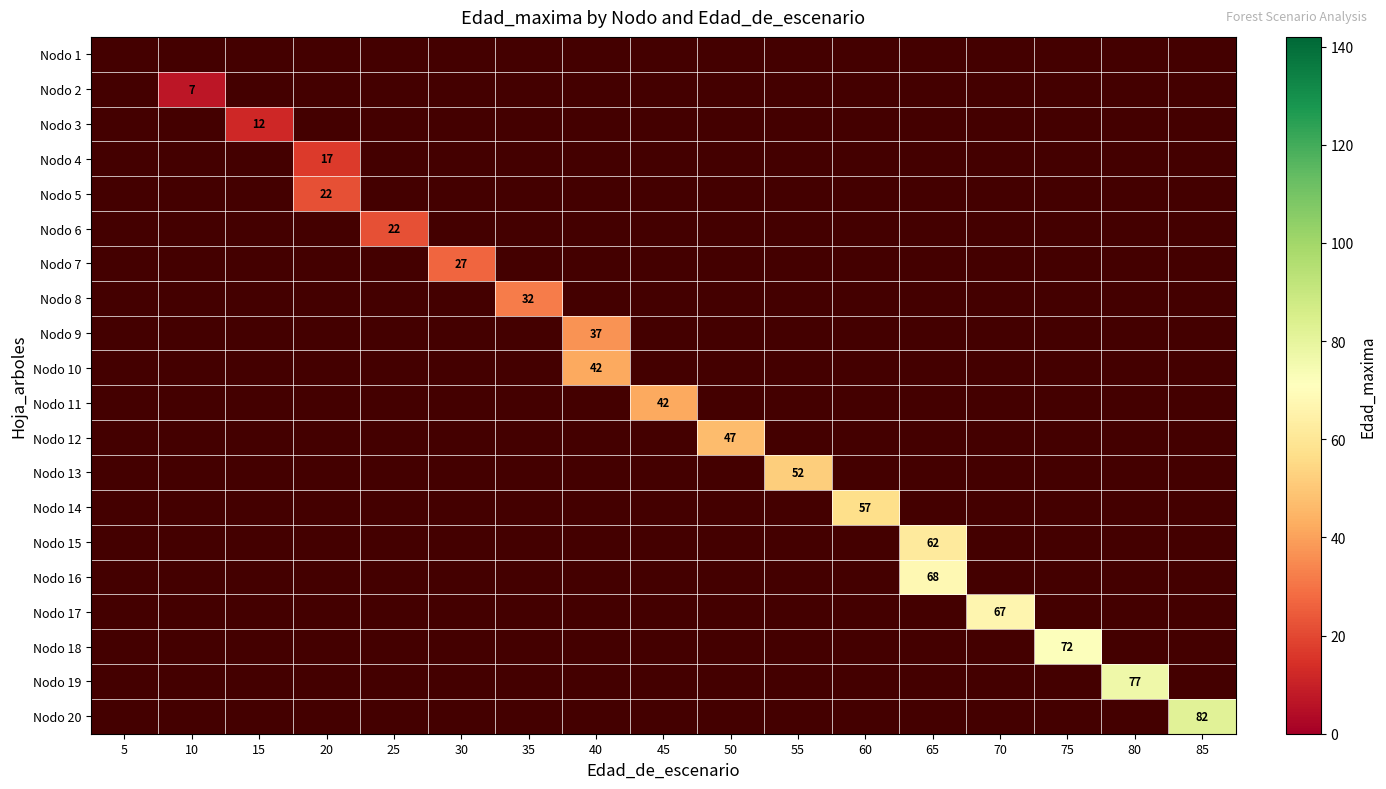

Count the number of categories in the chart.

17